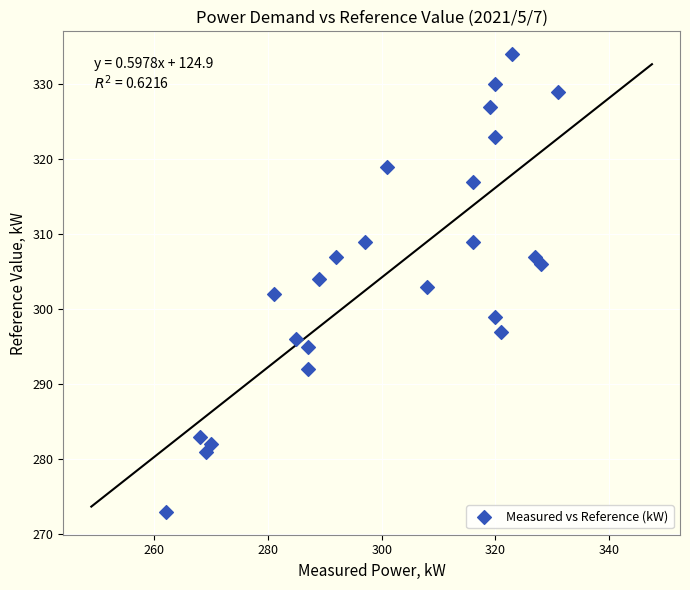

What is the range of X values (max minus min)?

69